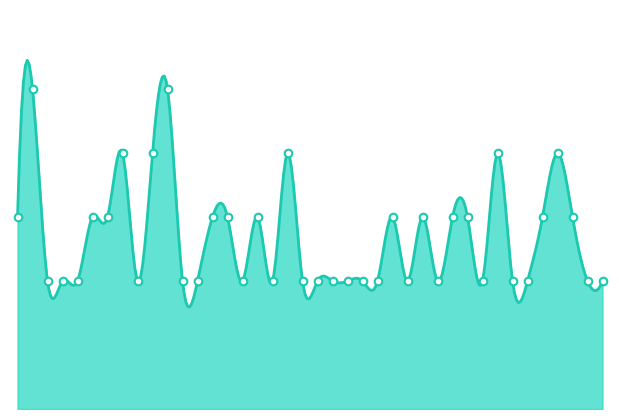

Which has a higher value, 10/14/2015 or 10/17/2015?

10/17/2015